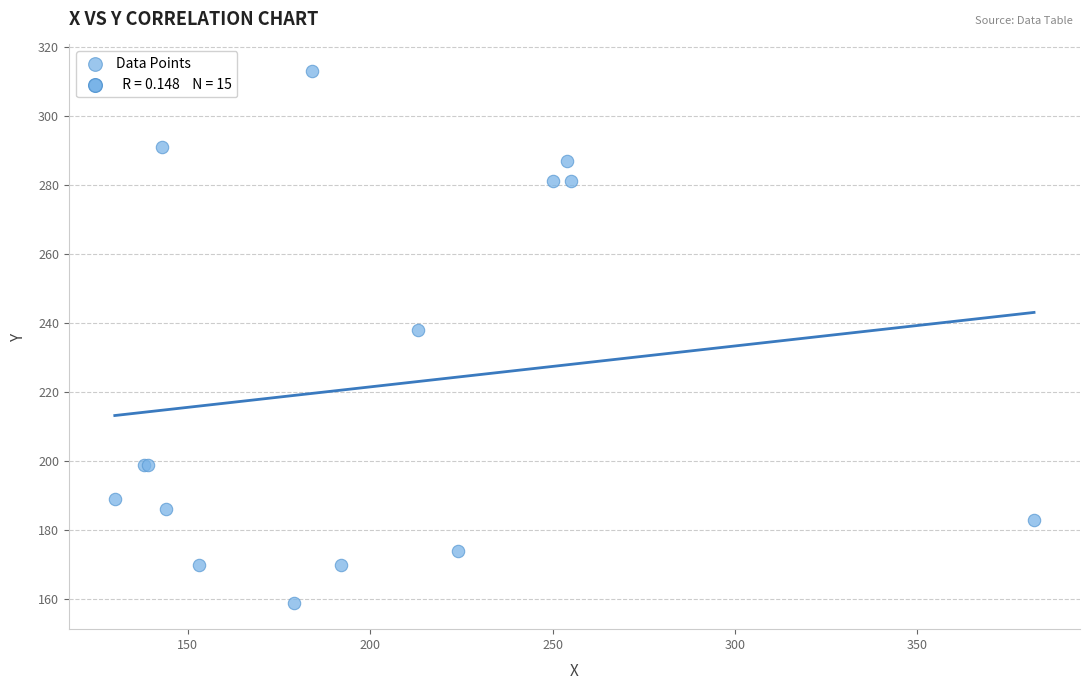

What Y value in the scatter plot is closest to 236?

238